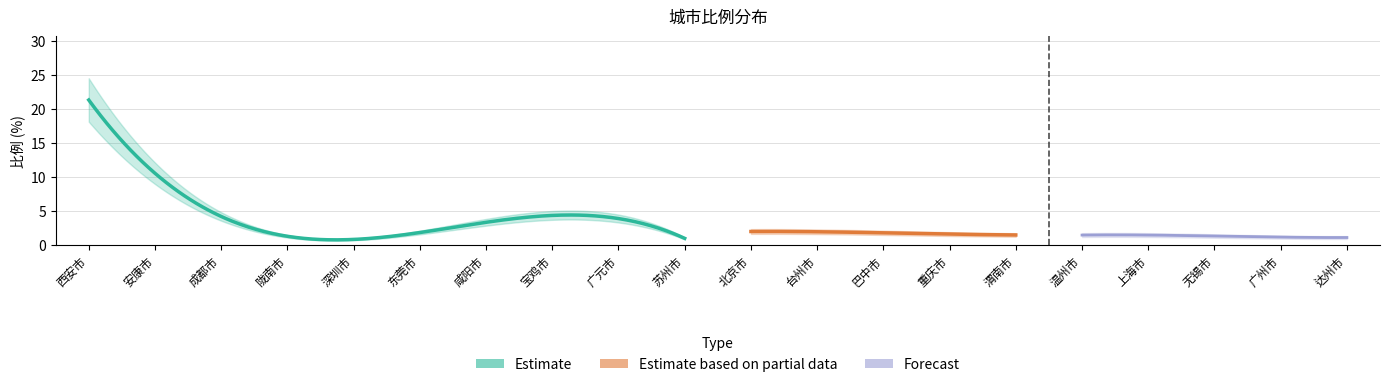

Which has a higher value, 安康市 or 广元市?

安康市